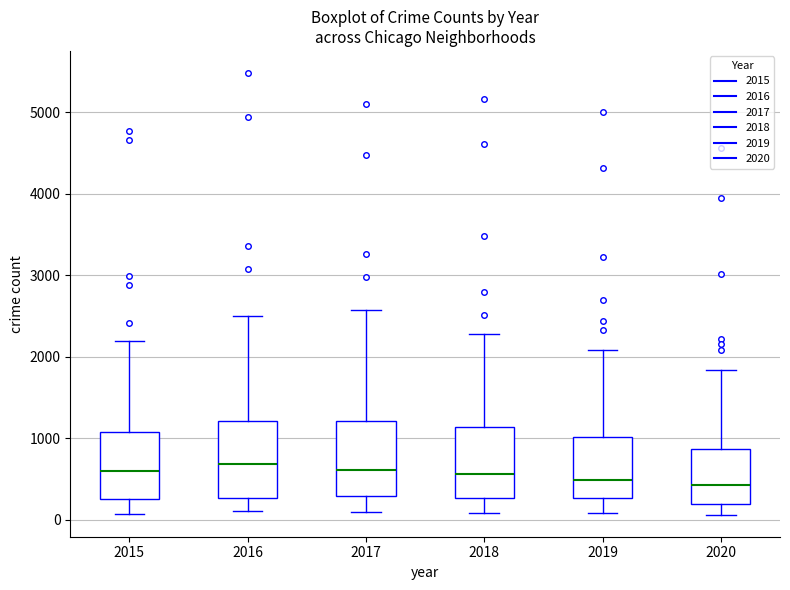

Reading left to right, transcribe this box plot: for each box, give where its median line is, the range the box spans, and where its two whiskers end, as read against the y-axis. The values are not printed on the chart, so give them approximately, as read against the axis.

2015: median 600, box 300 to 1100, whiskers 100 to 2200
2016: median 700, box 300 to 1200, whiskers 100 to 2500
2017: median 600, box 300 to 1200, whiskers 100 to 2600
2018: median 600, box 300 to 1100, whiskers 100 to 2300
2019: median 500, box 300 to 1000, whiskers 100 to 2100
2020: median 400, box 200 to 900, whiskers 100 to 1800